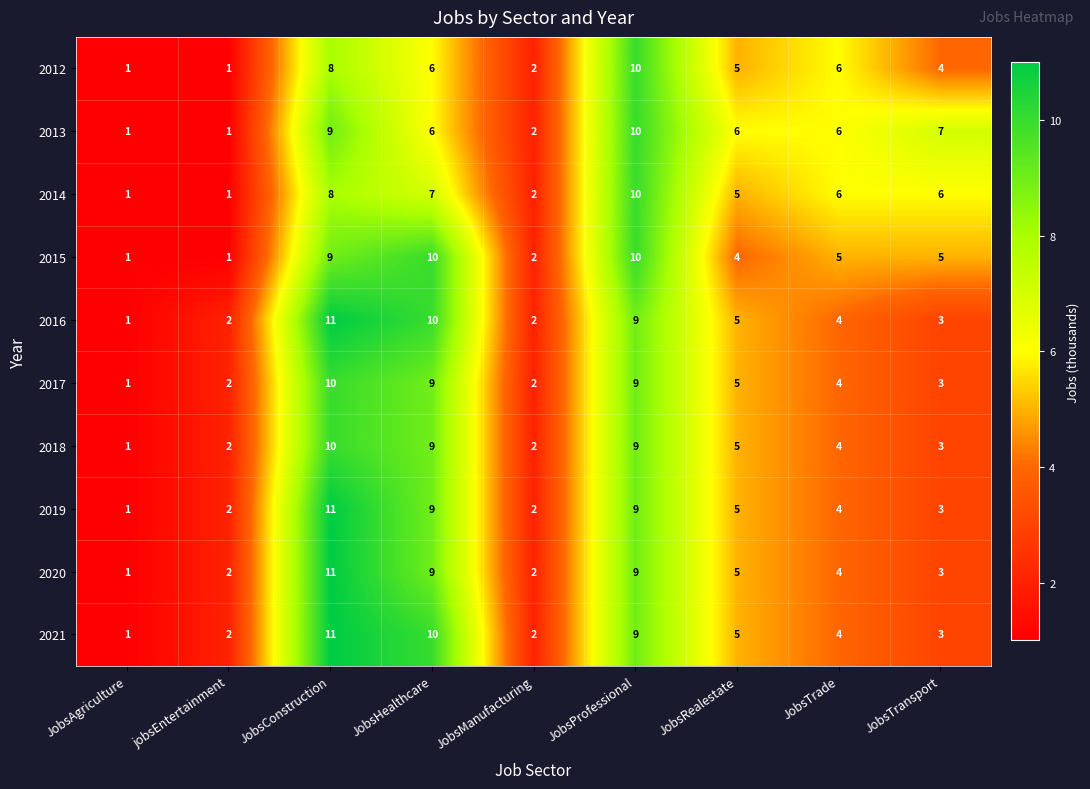

Which label corresponds to the largest value in the chart?

JobsConstruction